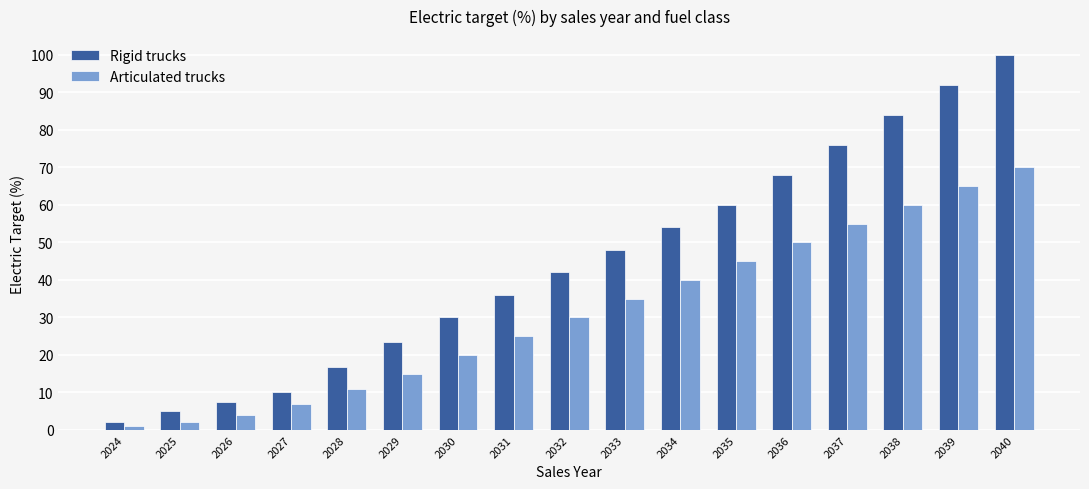

What is the spread (max minus min) of values at 2034?

14.0